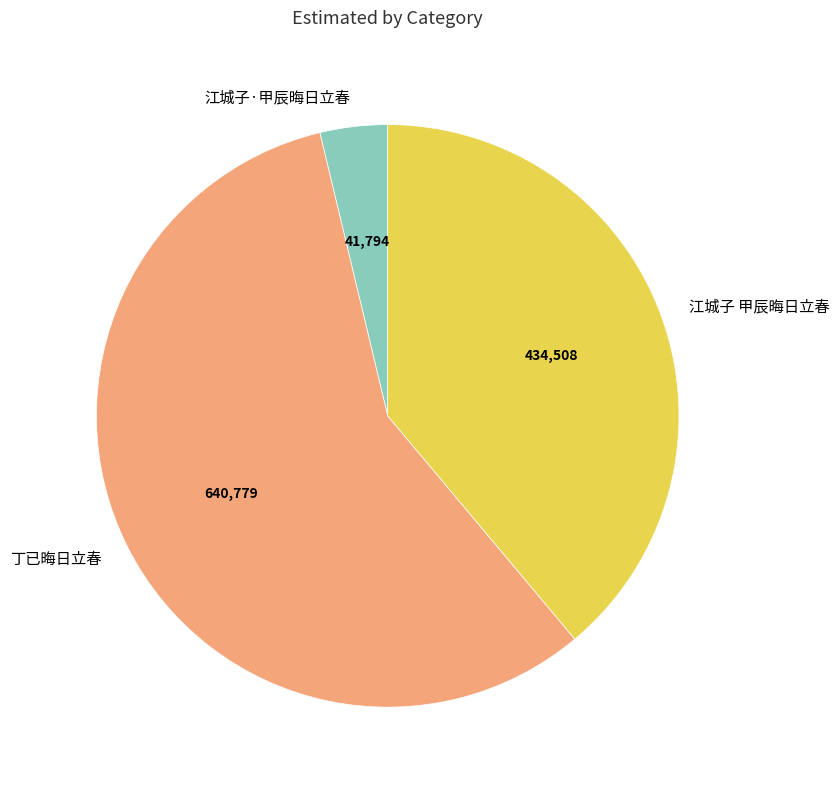

True or false: 丁已晦日立春 accounts for 57% of the total.

True